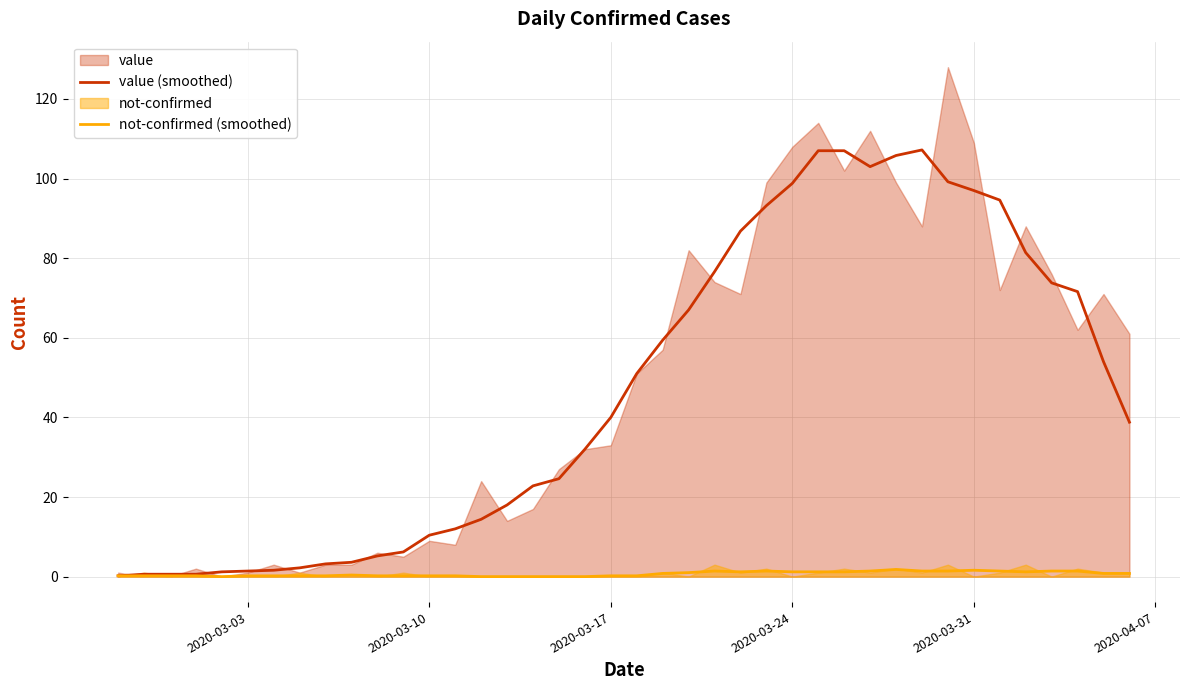

Which series has the largest total across all categories?

value (smoothed)